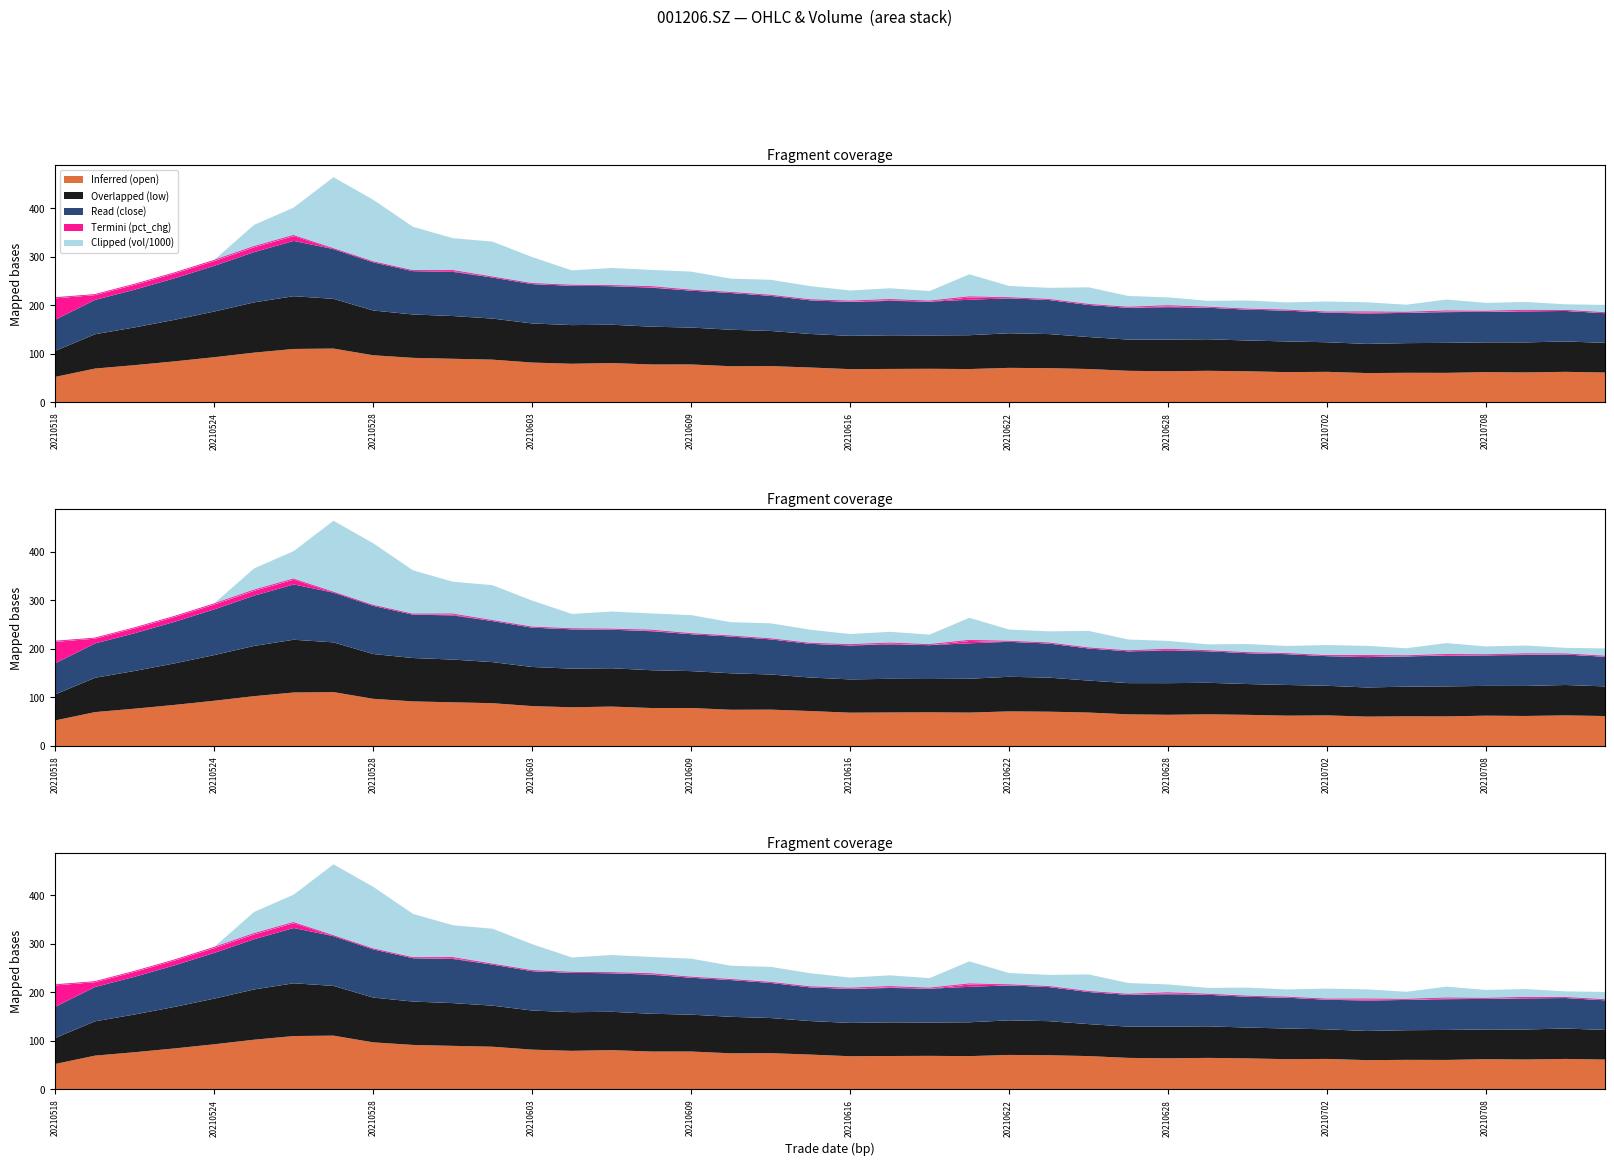

At which label does Overlapped (low) first exceed 70?

20210519